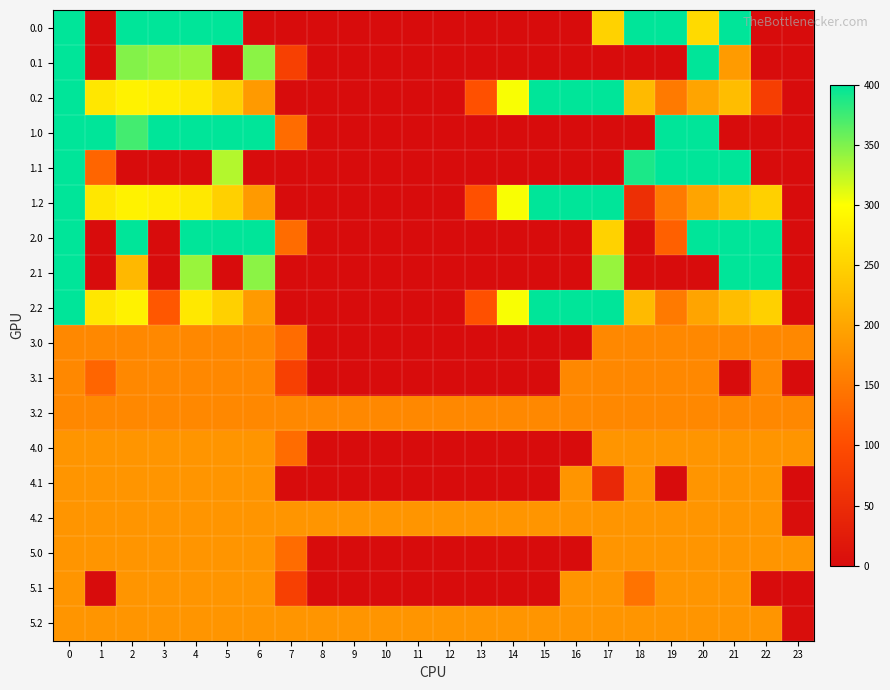

What is the difference between the highest and lowest values at 14?

301.9